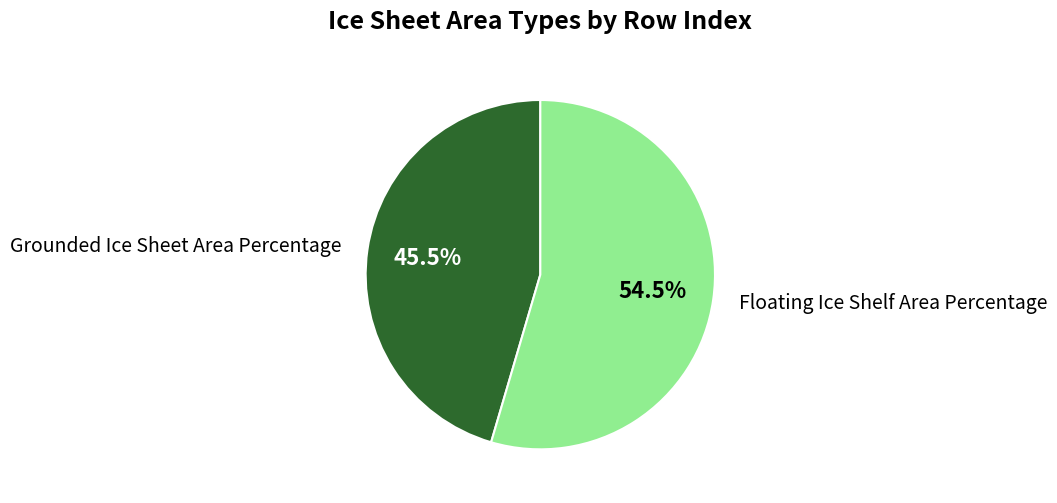

Does Grounded Ice Sheet Area Percentage represent more than half of the total?

No